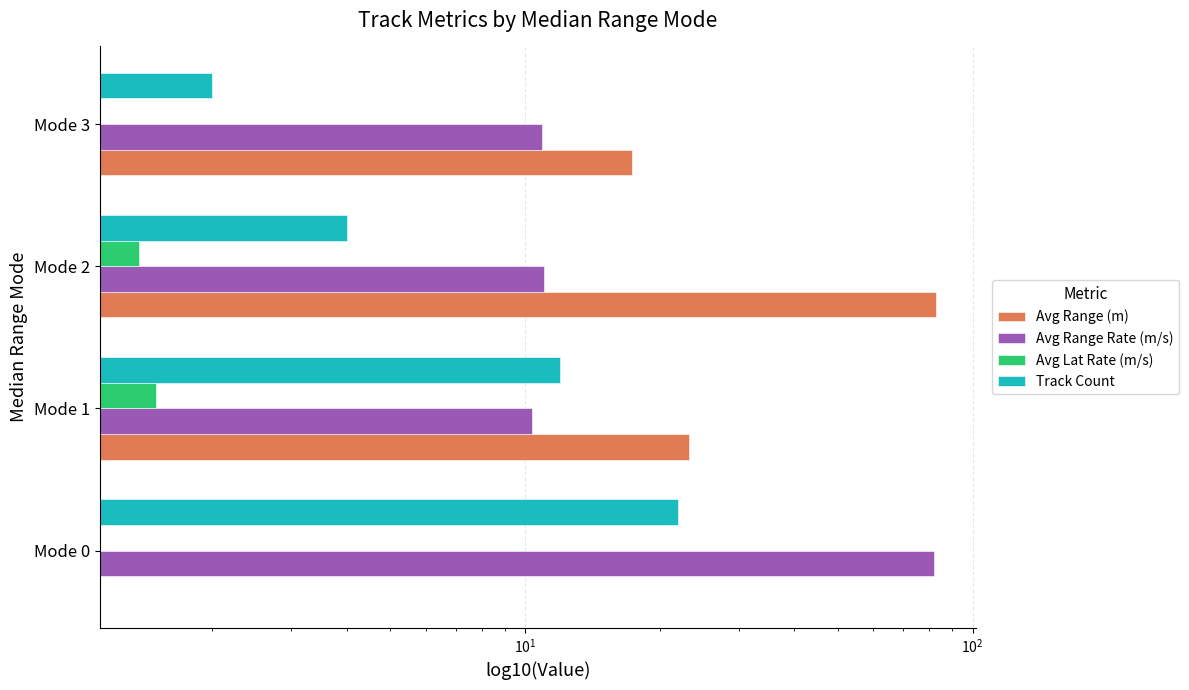

What is the sum of all Avg Lat Rate (m/s) values?

2.9